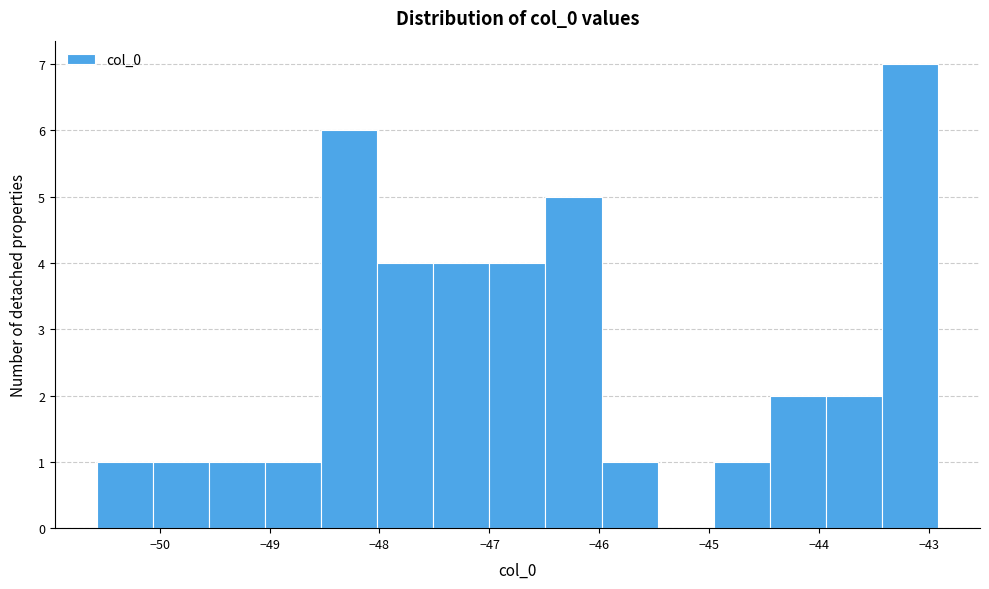

Reading left to right, list every bar in this chart as the range it spans on the x-axis followed by its height. Neither the bar edges nor the heights are printed on the chart, so give them approximately, as read against the axes.

-50.6 to -50.1: 1
-50.1 to -49.6: 1
-49.6 to -49.0: 1
-49.0 to -48.5: 1
-48.5 to -48.0: 6
-48.0 to -47.5: 4
-47.5 to -47.0: 4
-47.0 to -46.5: 4
-46.5 to -46.0: 5
-46.0 to -45.5: 1
-45.5 to -45.0: 0
-45.0 to -44.5: 1
-44.5 to -43.9: 2
-43.9 to -43.4: 2
-43.4 to -42.9: 7